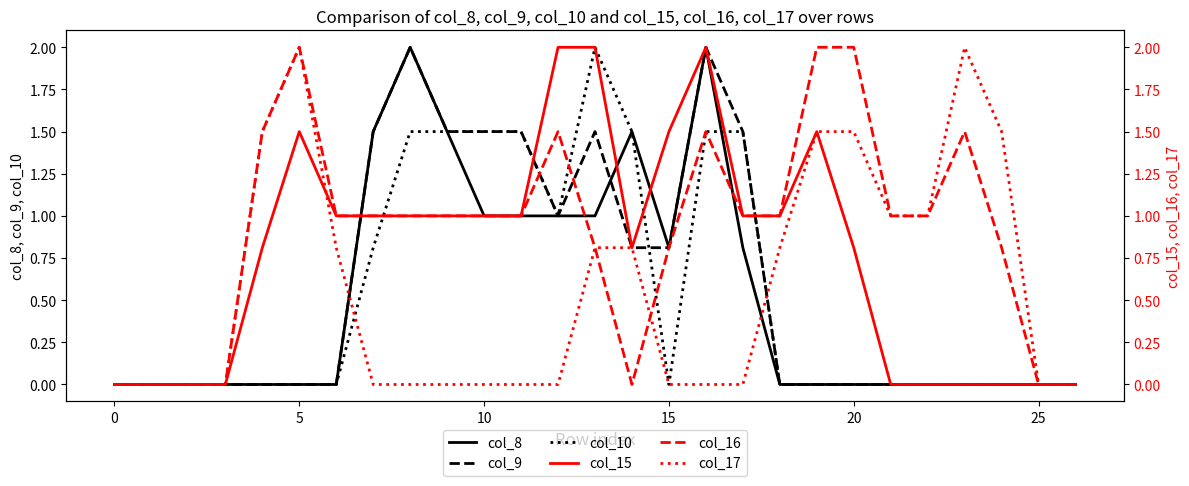

What is the average value of the col_8 series?

0.5